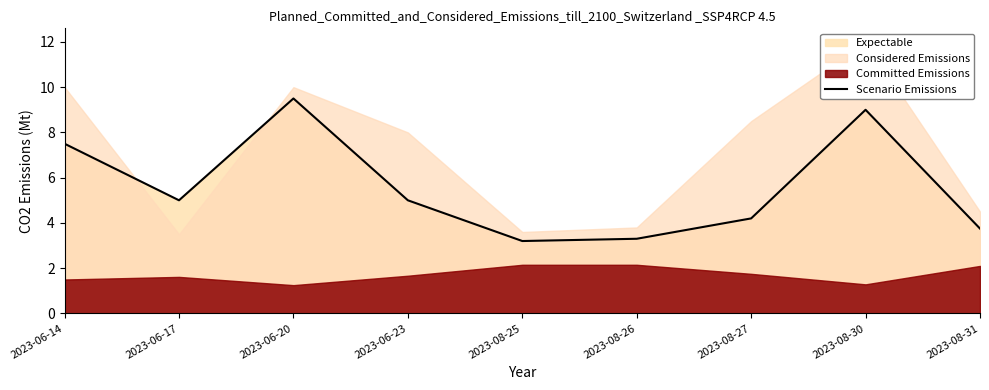

True or false: the data shows 5.0 at 2023-06-23.

True